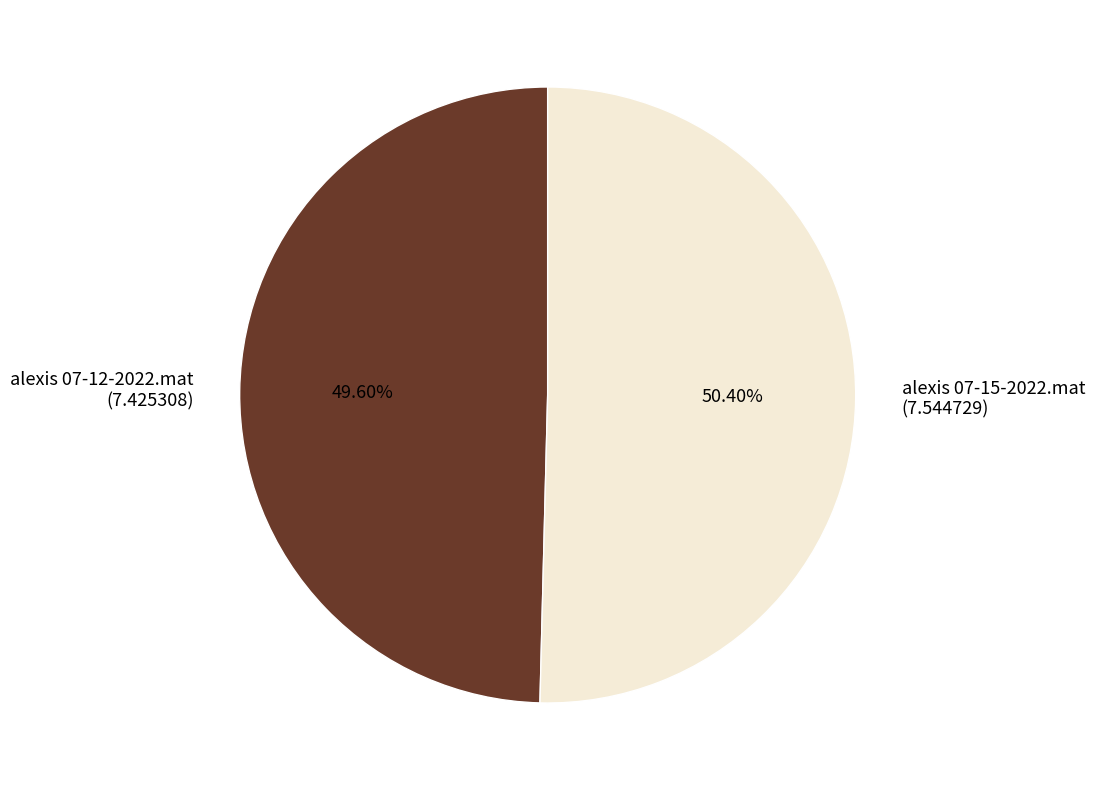

Combined, do alexis 07-12-2022.mat and alexis 07-15-2022.mat account for over 50%?

Yes